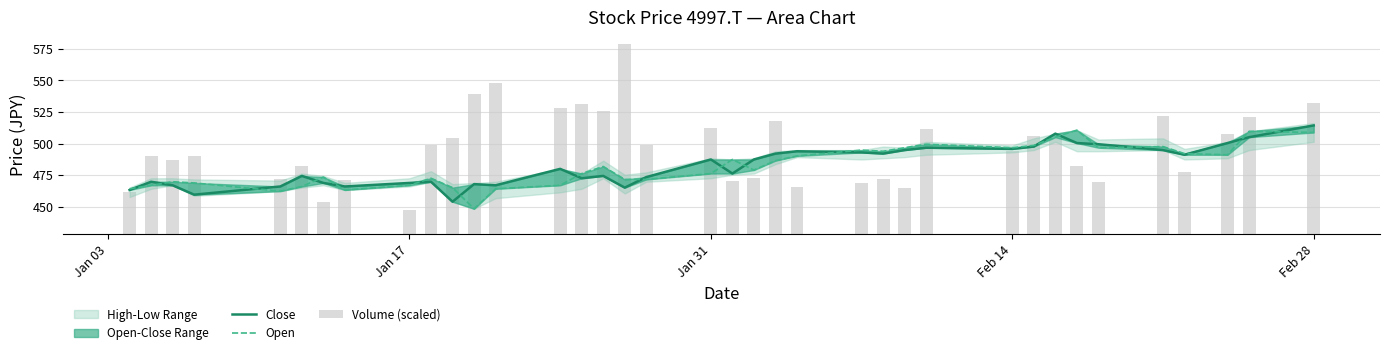

How many data points does each series have?

37